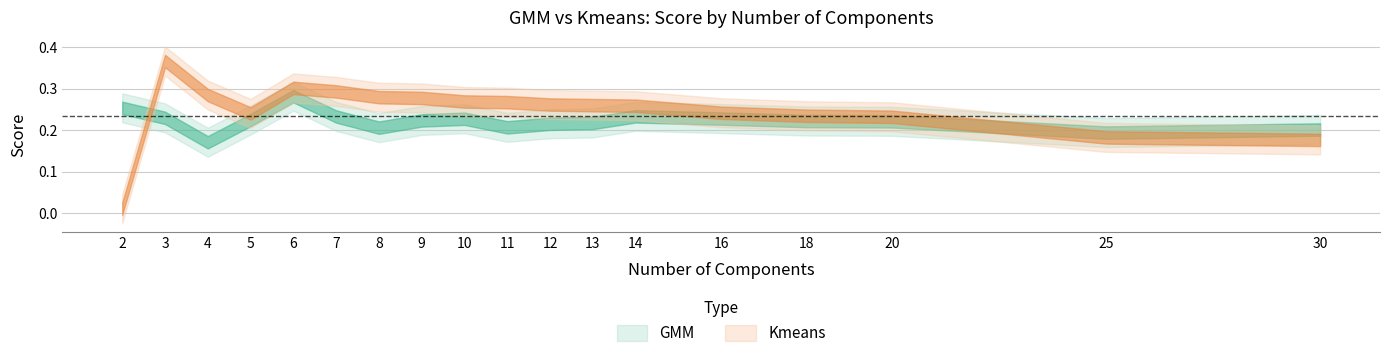

True or false: Kmeans has a value of 0.3 at 9.

True